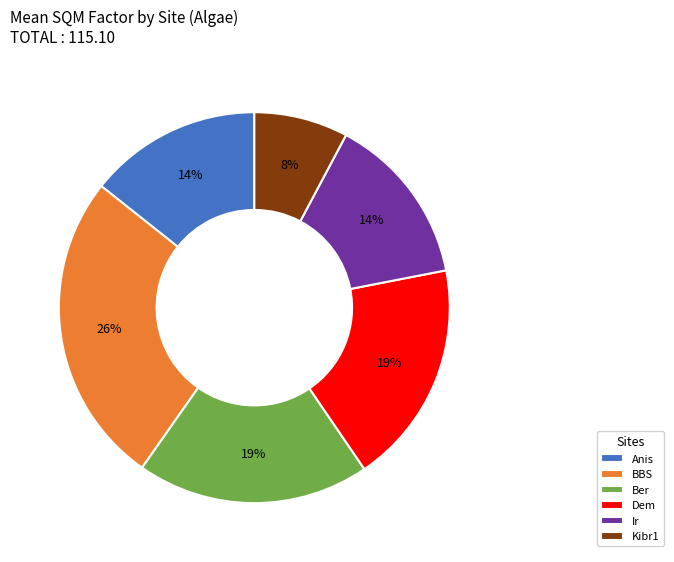

Count the number of slices in the pie.

6